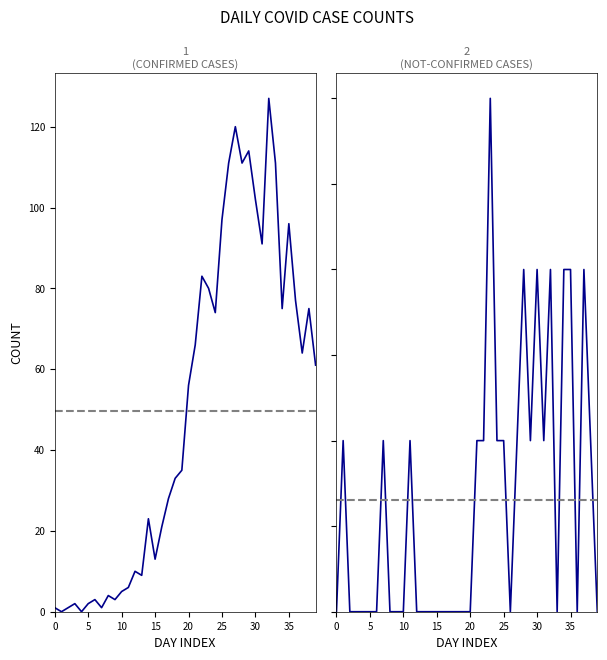

Where is value nearest to the value 63?

37